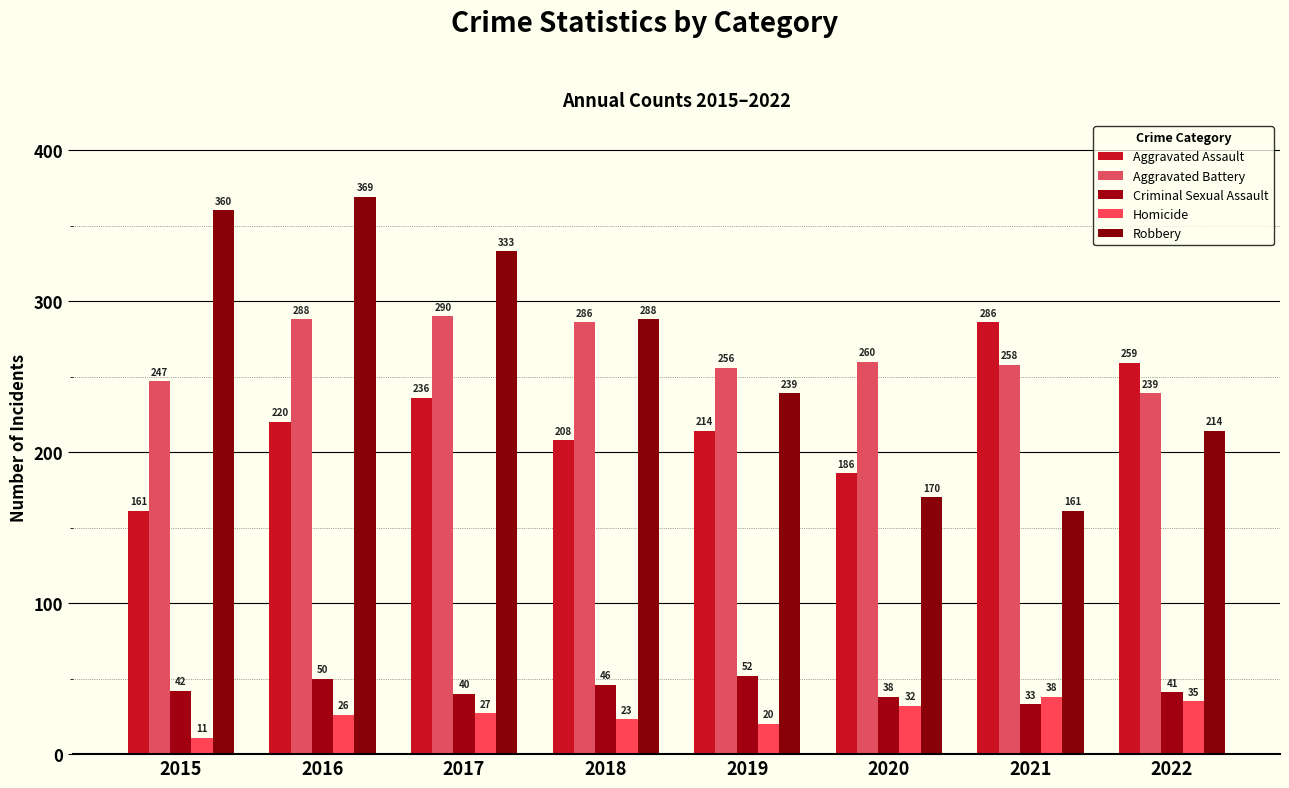

What is the total value across all series at 2020?

686